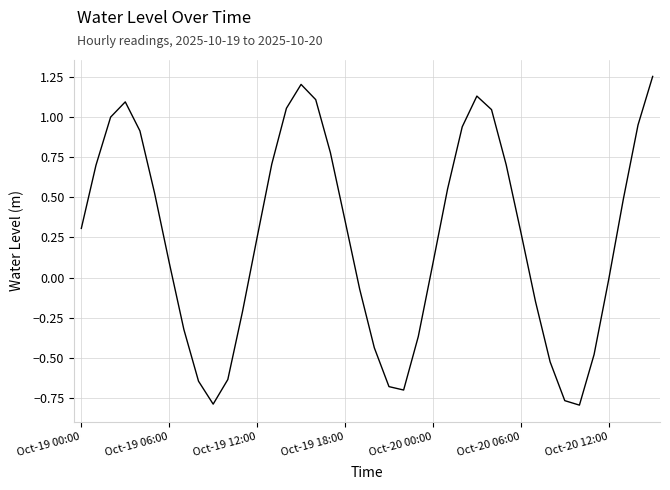

What is the difference between the maximum and minimum values?

2.0